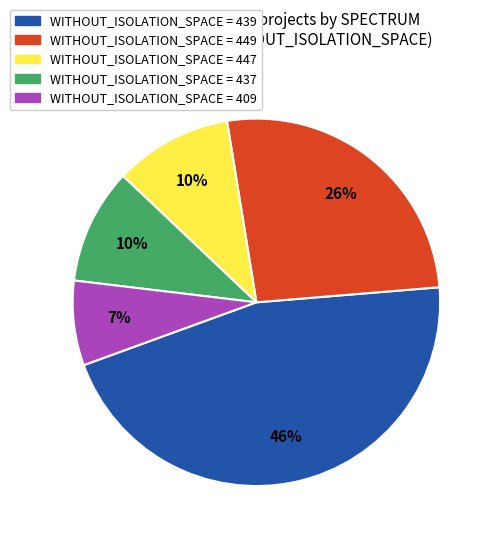

To the nearest percent, what is the average slice percentage?

20%